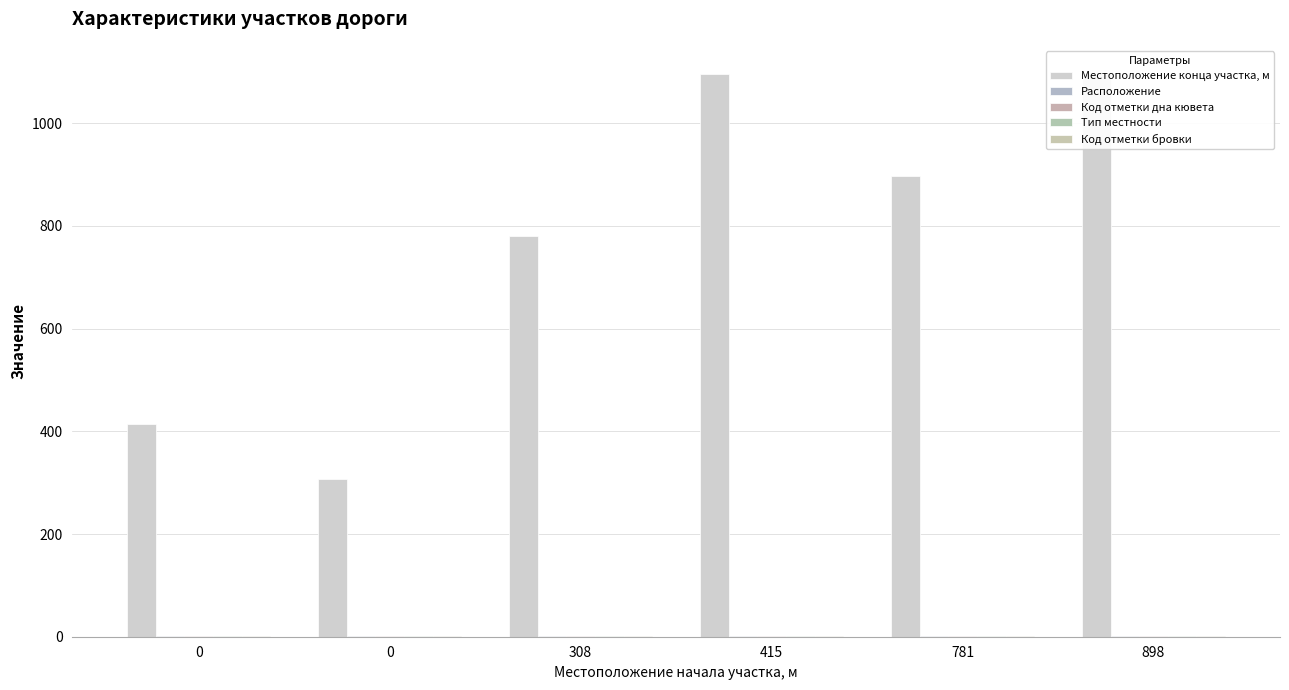

The value of Местоположение конца участка, м at 898 is 1096. True or false?

True